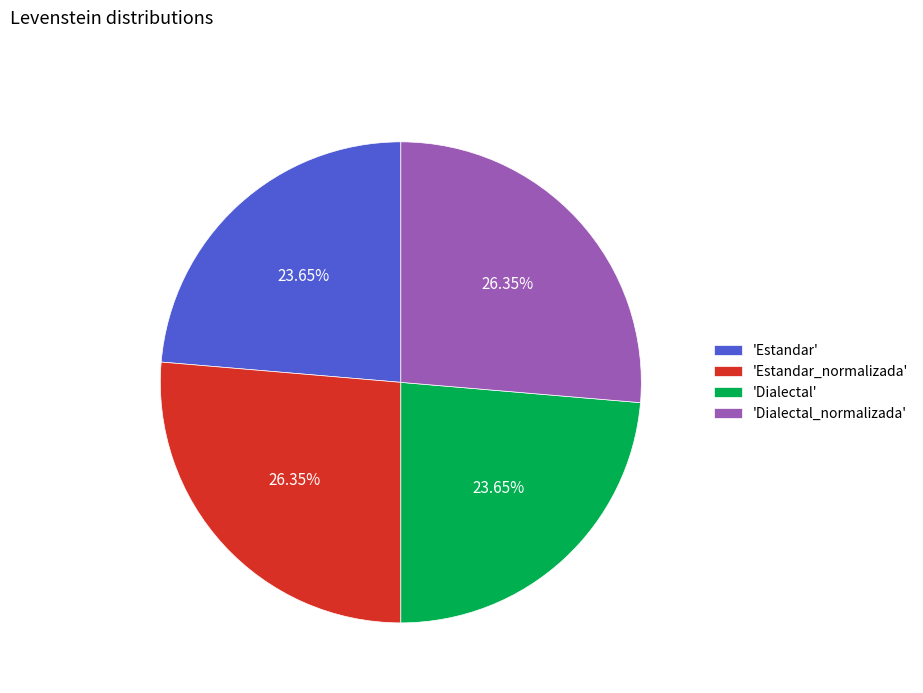

Which has a higher value, 'Estandar' or 'Estandar_normalizada'?

'Estandar_normalizada'